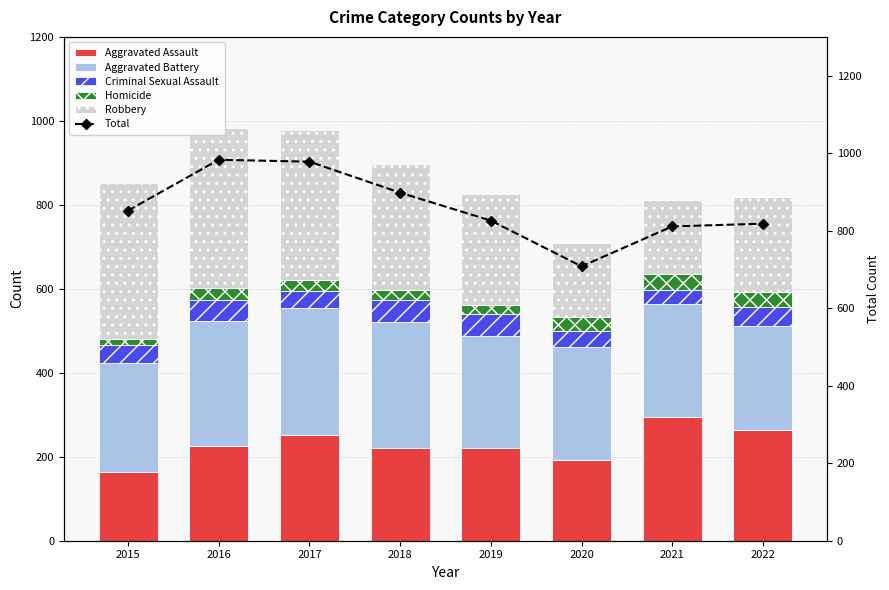

Are the bars horizontal?

No